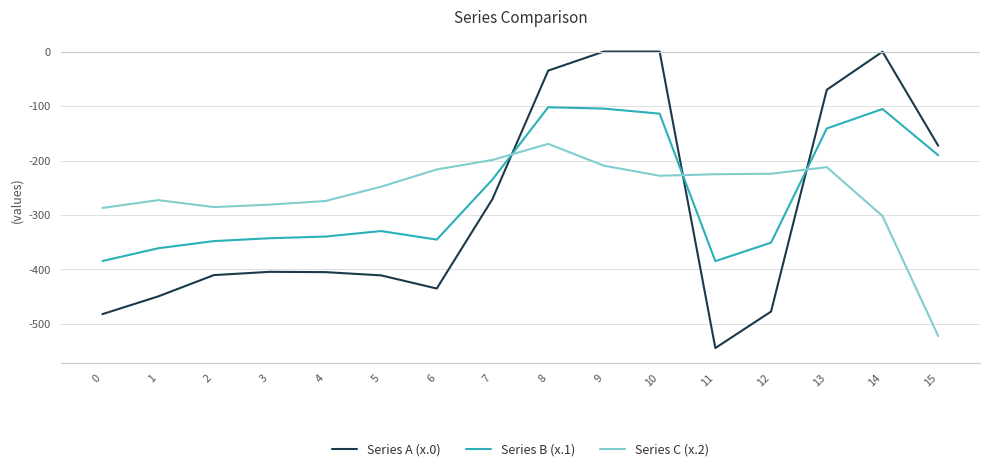

Which series has the widest spread of values?

Series A (x.0)